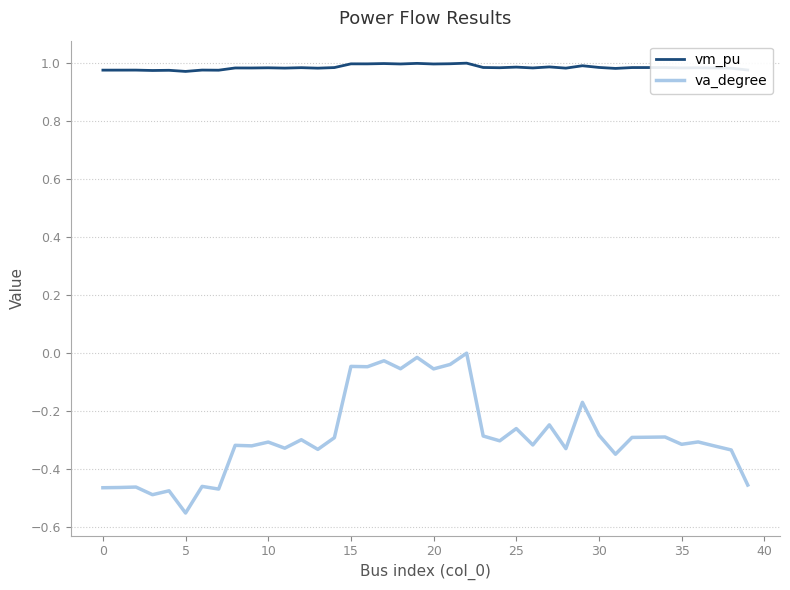

Which series has the widest spread of values?

va_degree